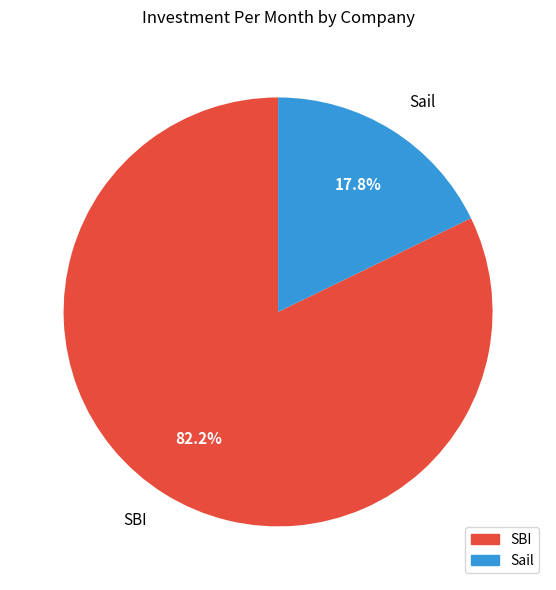

Rank the categories by value from highest to lowest.

SBI, Sail